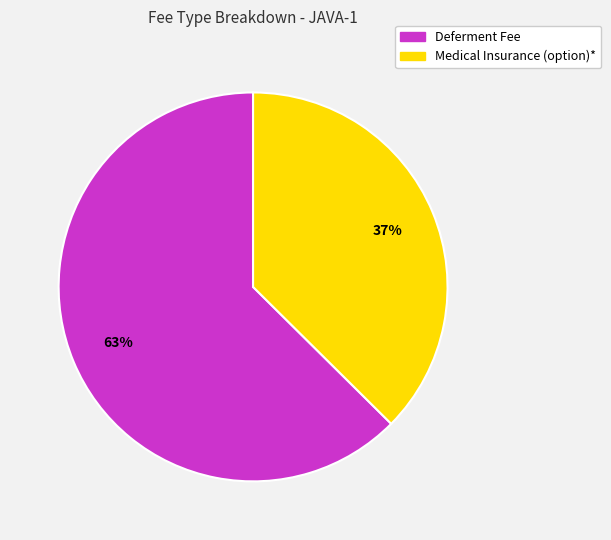

To the nearest percent, what portion does Medical Insurance (option)* represent?

37%